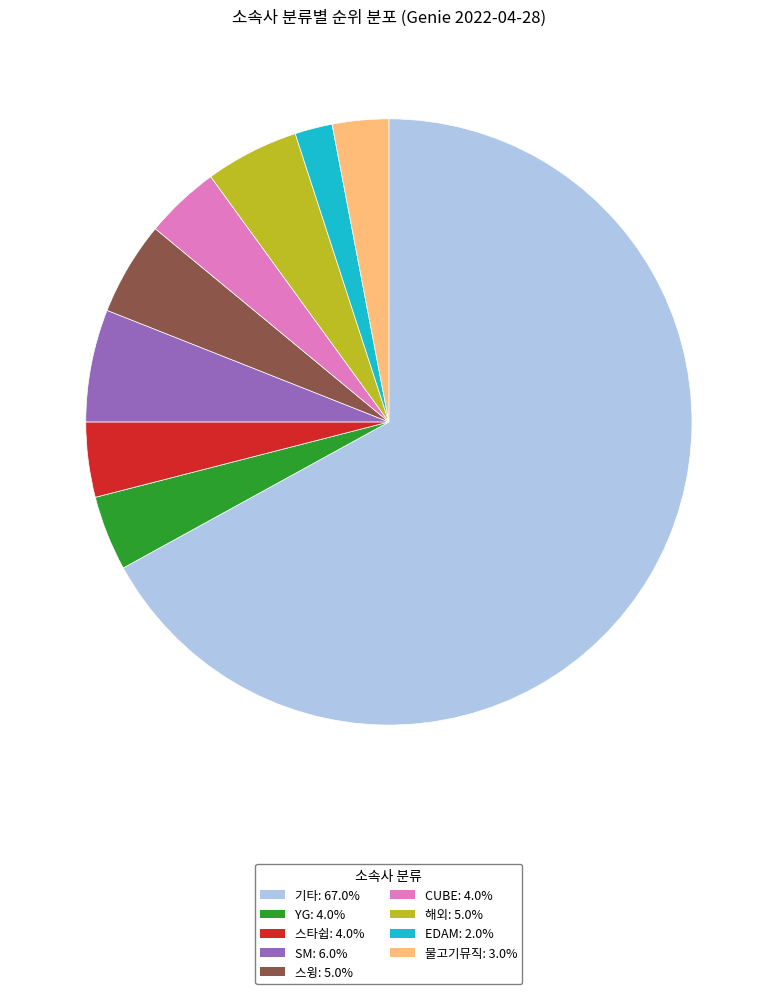

Which slice is the largest?

기타